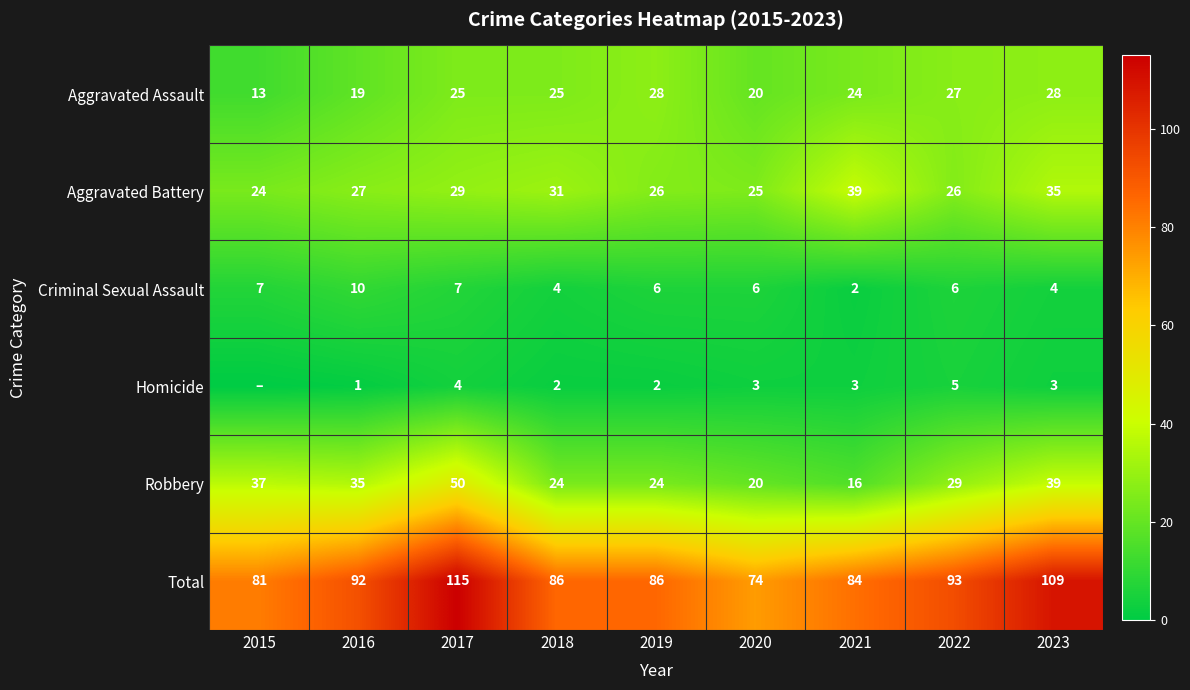

At which category is the sum across all series the highest?

2017